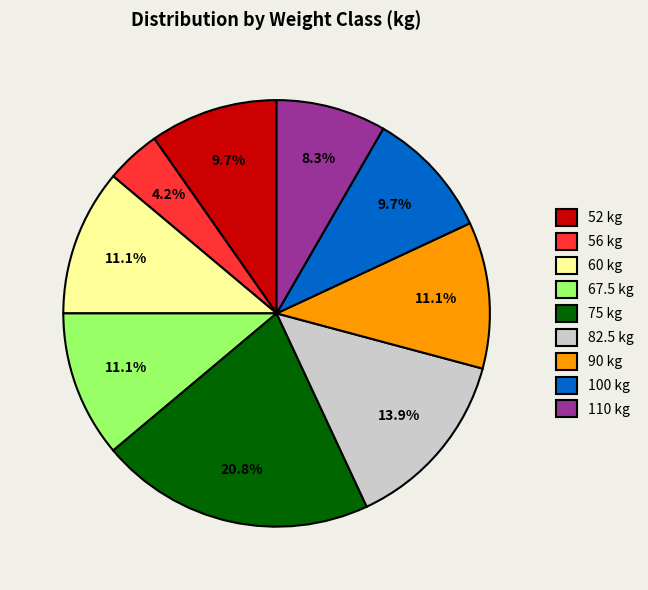

The 90 slice represents 11% of the pie. True or false?

True